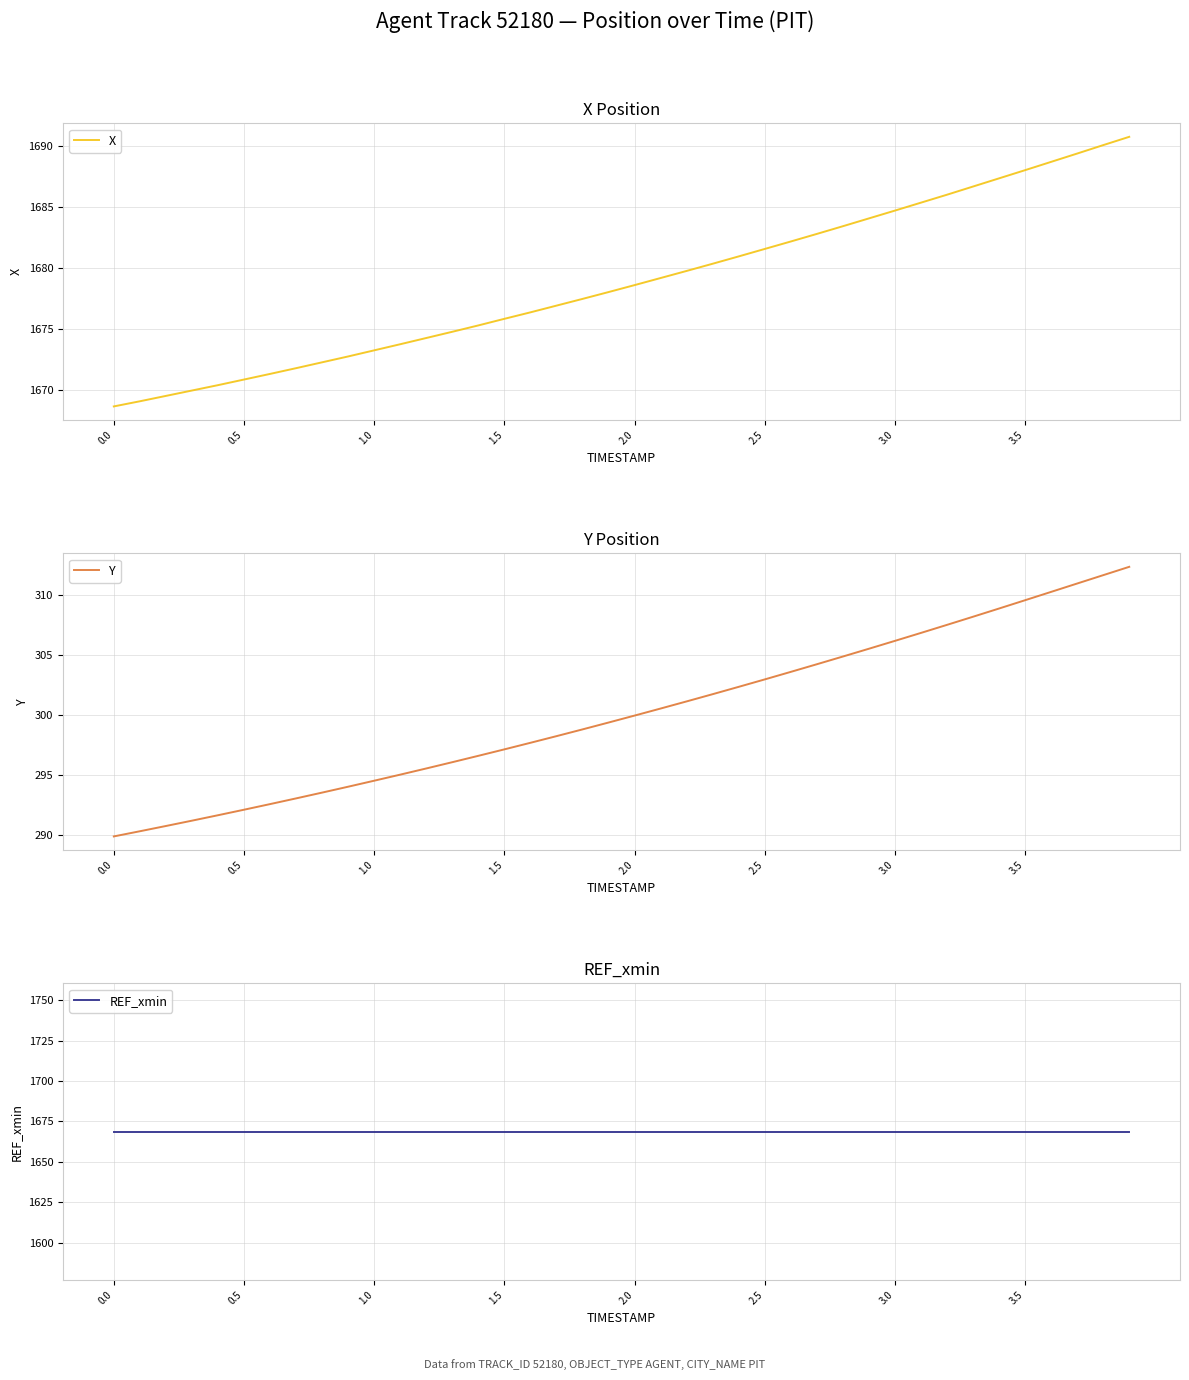

Is it true that Y equals 377.8 at 0.0?

False